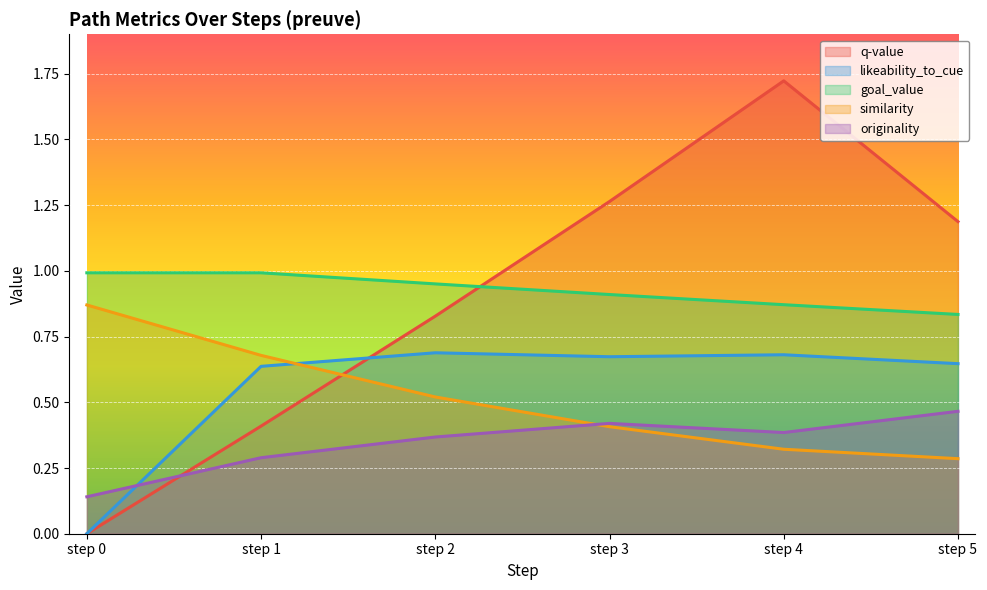

At which label does similarity reach its minimum?

step 5